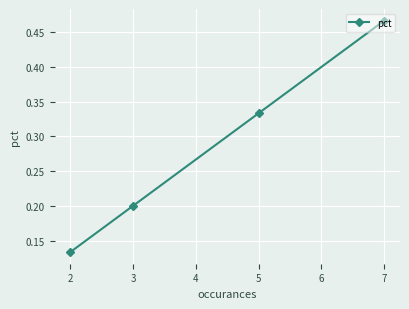

List the labels in order of value, largest first.

7, 5, 3, 2